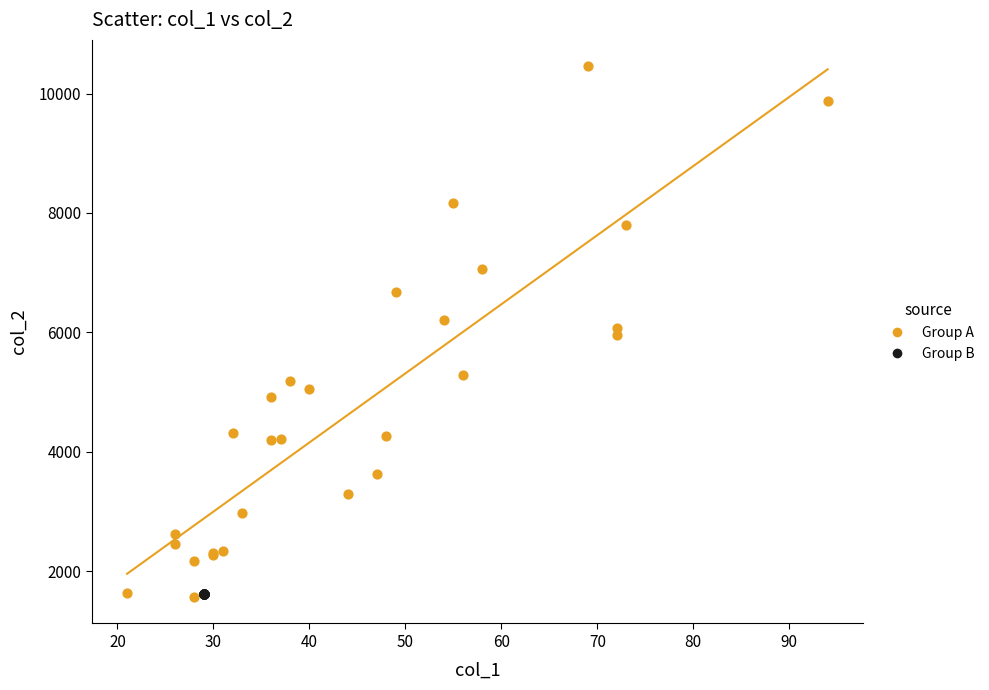

What are all the series names shown in the legend?

Group A, Group B